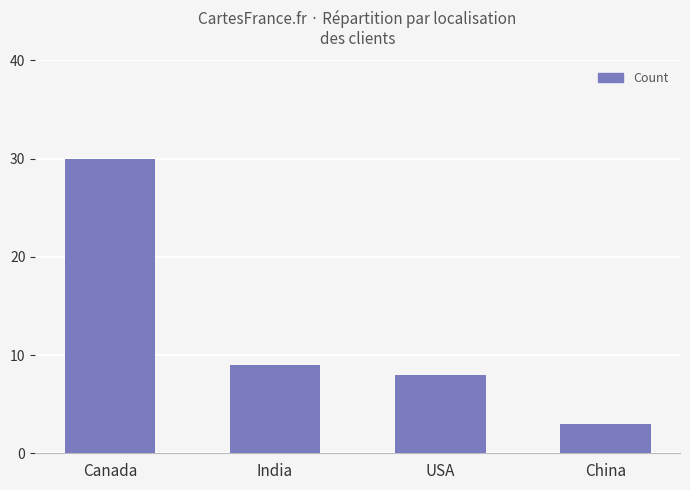

What is the minimum value shown in the chart?

3